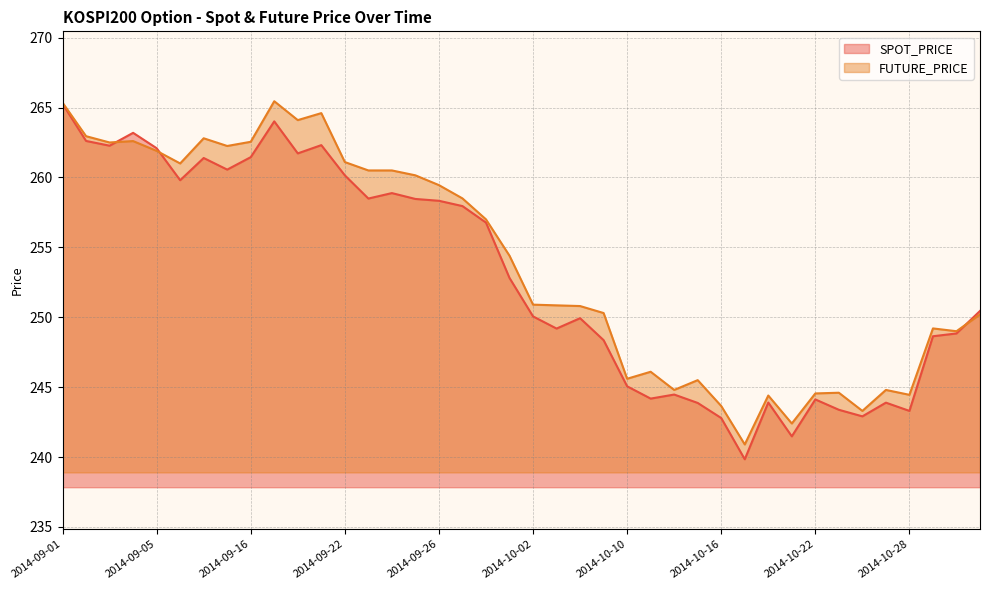

At which category is the sum across all series the highest?

2014-09-01